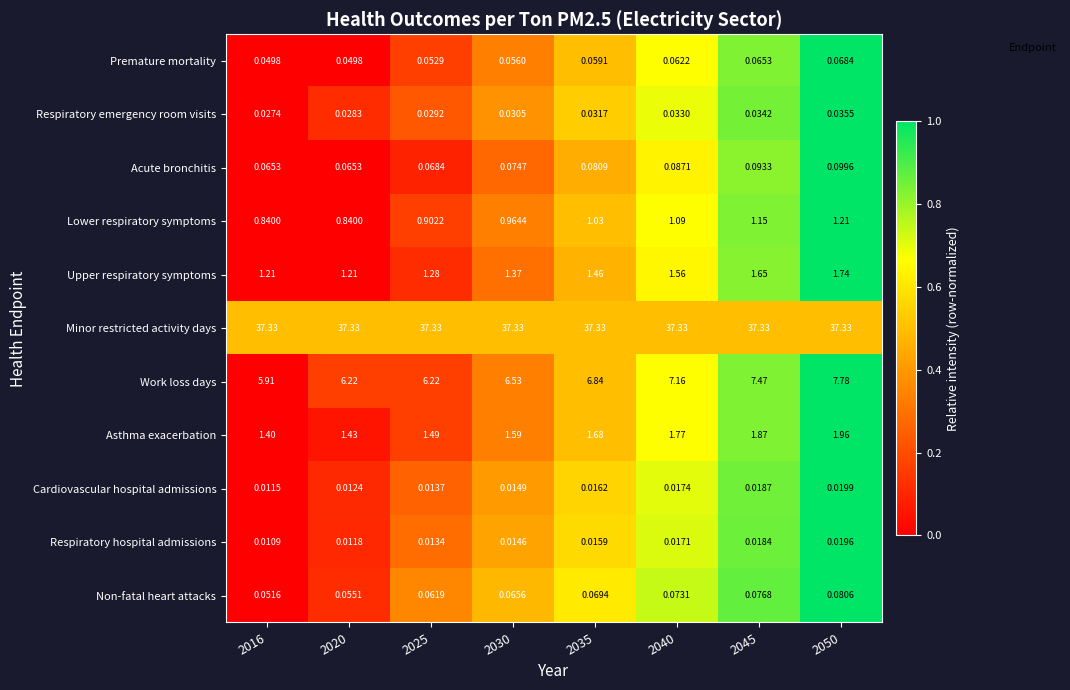

How many series are shown in this chart?

11